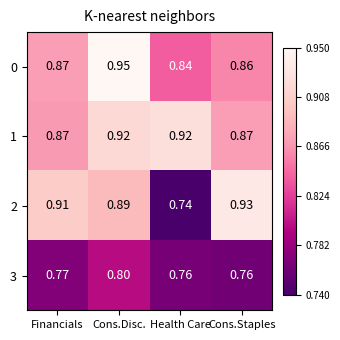

At which category does the chart reach its minimum across all series?

Health Care